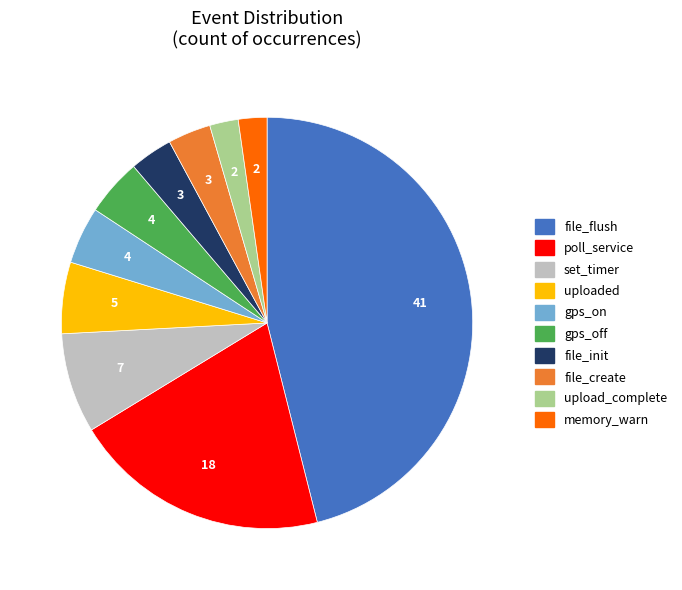

True or false: upload_complete accounts for 2% of the total.

True